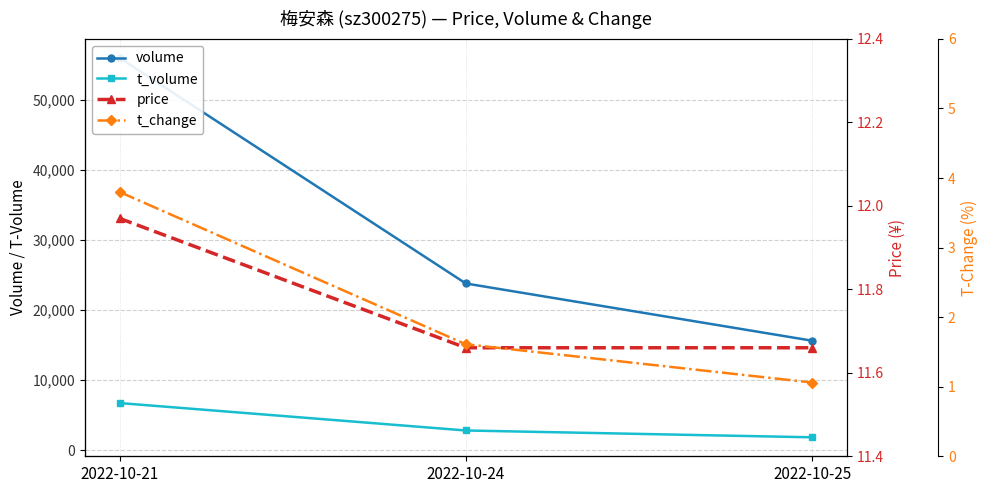

What is the value of the t_change point at the 3rd from the left?

1.1